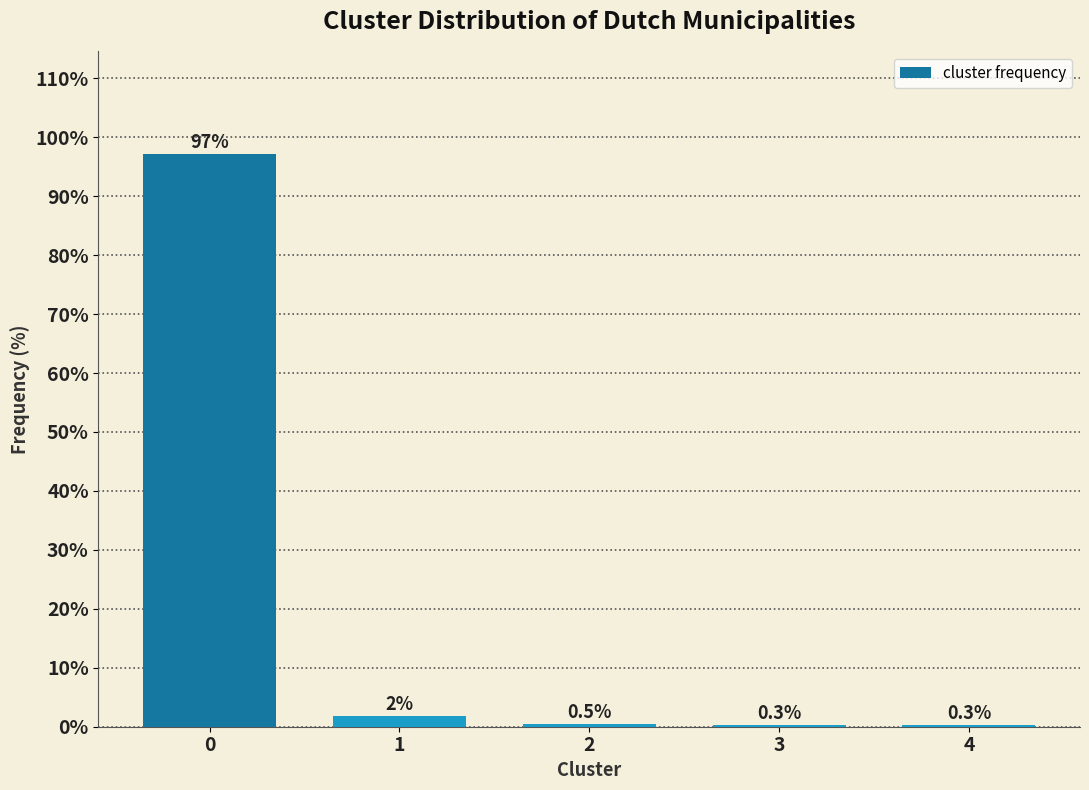

What is the greatest value displayed?

97.1